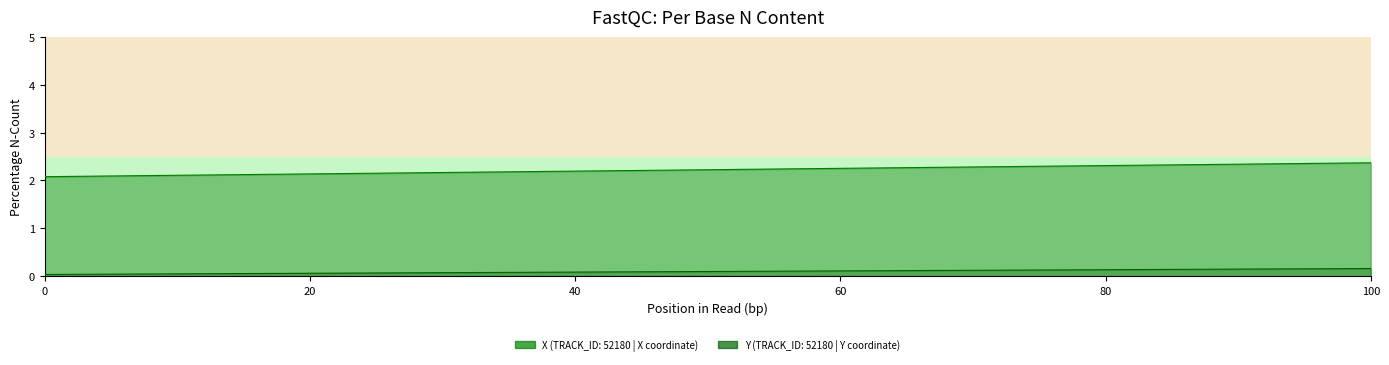

True or false: X and Y intersect in this chart.

False